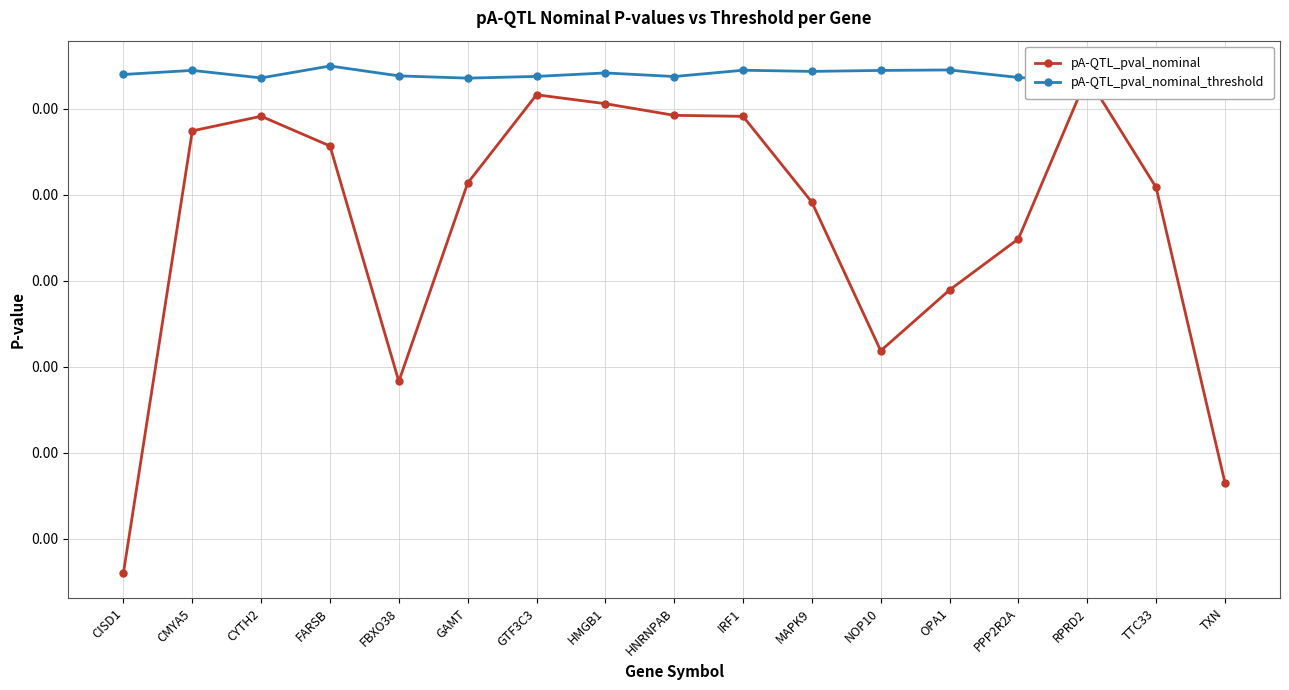

At how many categories does at least one series exceed 0?

17